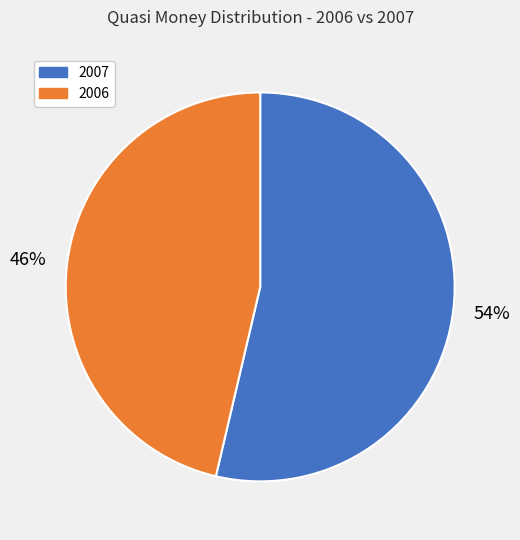

To the nearest percent, what is the average slice percentage?

50%